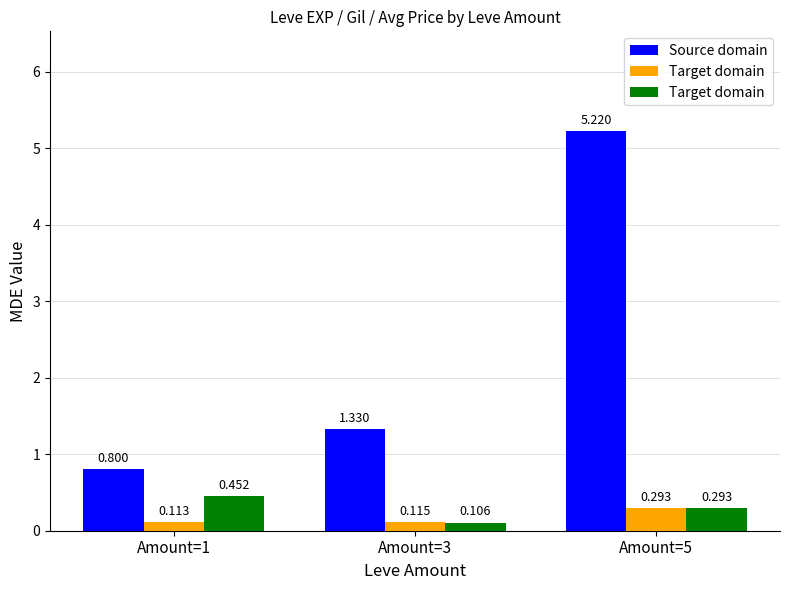

True or false: Source domain has a value of 1.9 at Amount=5.

False